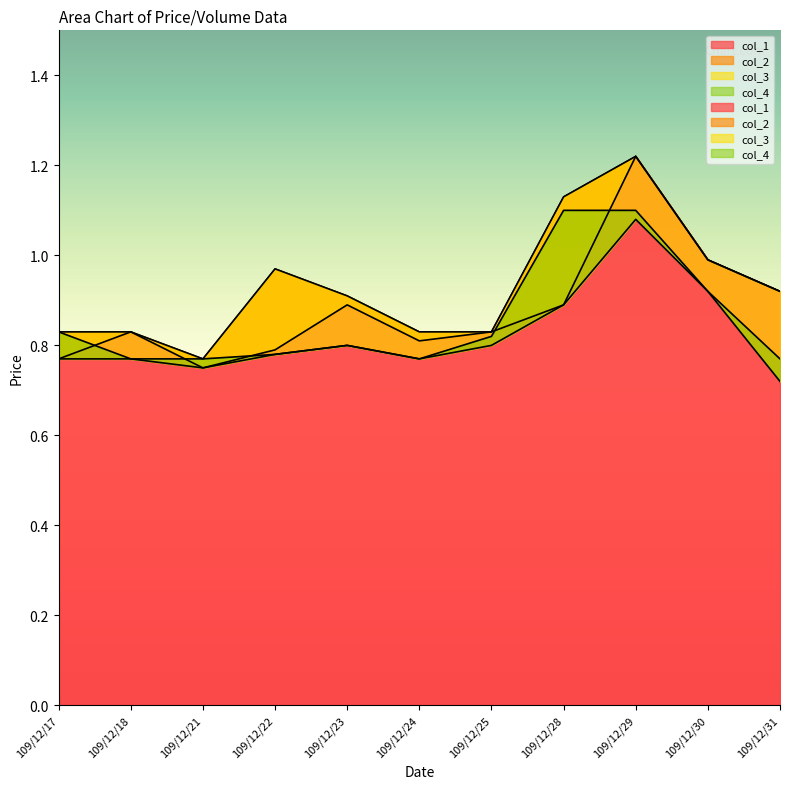

At which category is the sum across all series the highest?

109/12/29